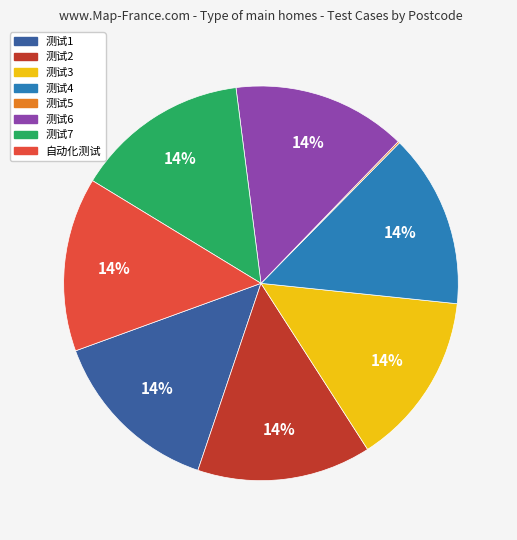

What is the ratio of the value at 测试7 to the value at 测试4?

1.0